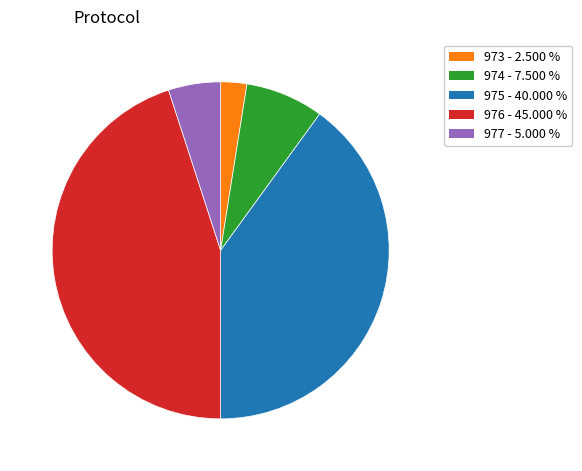

Which has a higher value, 975 - 40.000 % or 977 - 5.000 %?

975 - 40.000 %